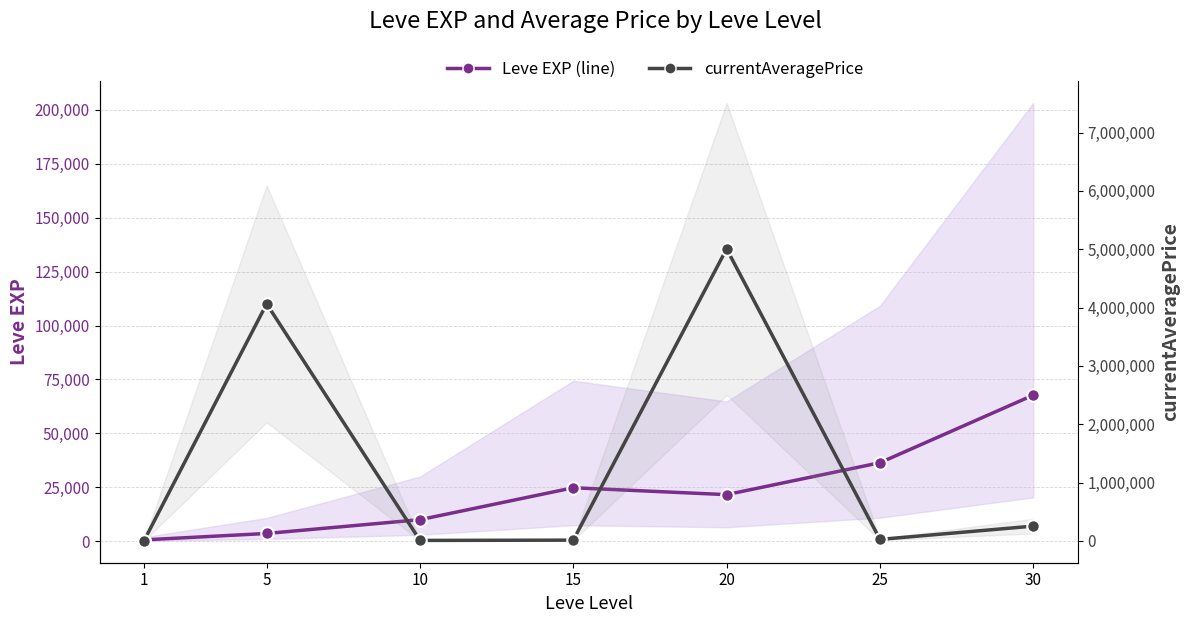

What is the value of the Leve EXP point at the 4th from the left?

24790.0